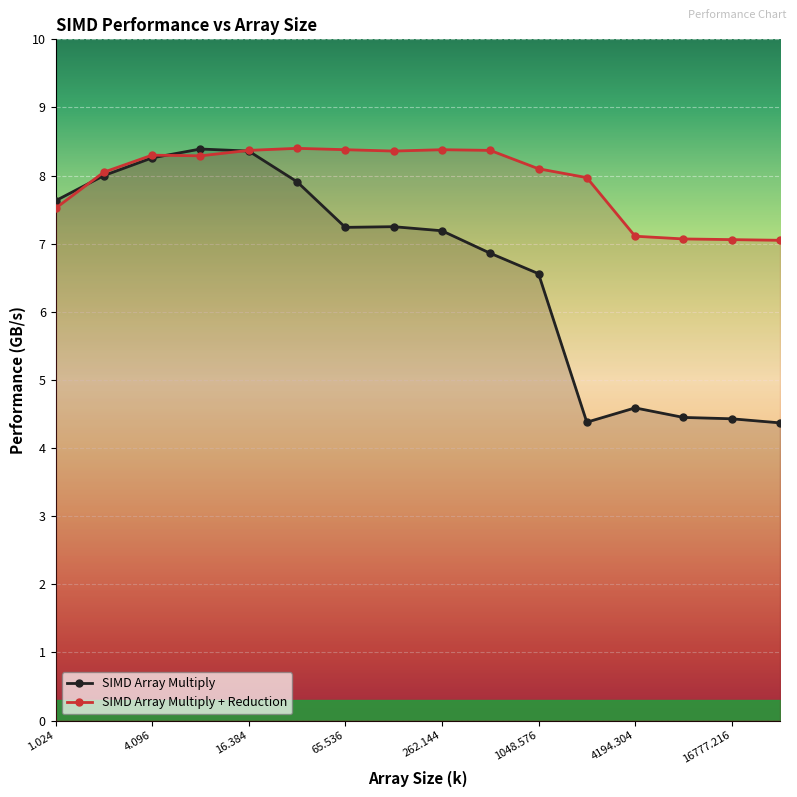

At which category does SIMD Array Multiply reach its first local valley?

65.536